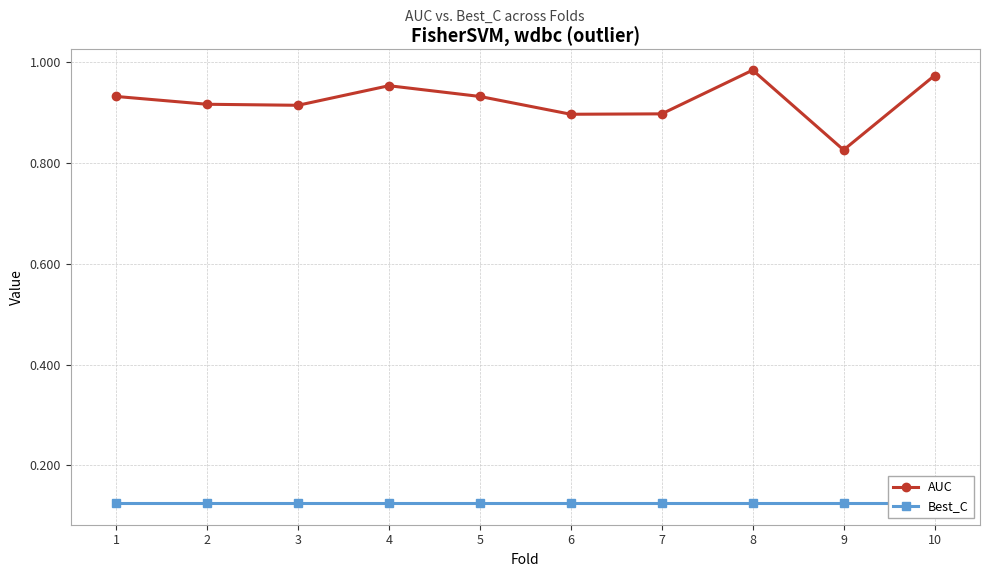

Between 5 and 1, which is larger?

5